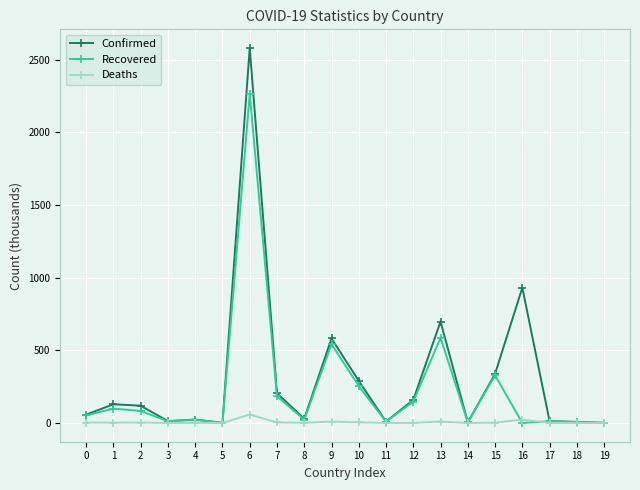

What is the value of the Deaths point at the 17th from the left?

23.6